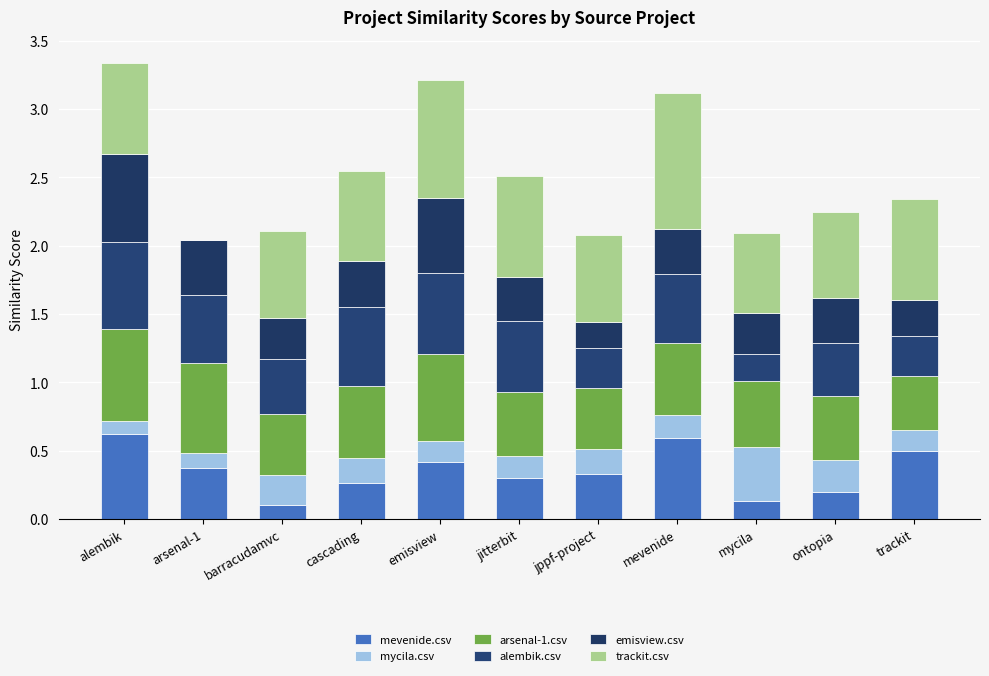

Are the bars grouped side by side (vs. stacked)?

No